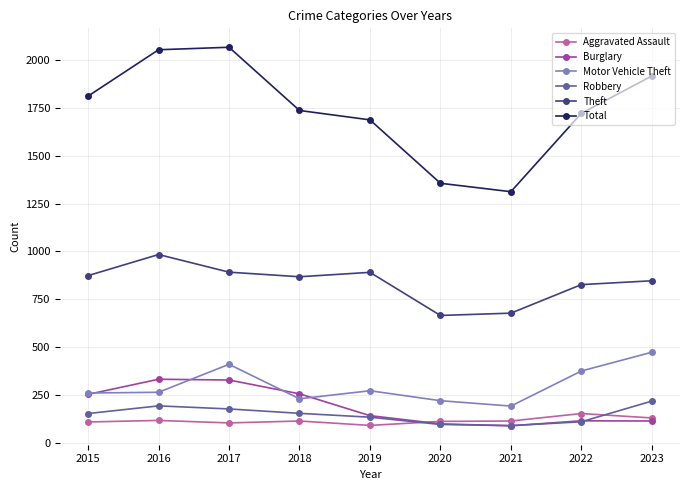

What is the difference between the highest and lowest values at 2016?

1935